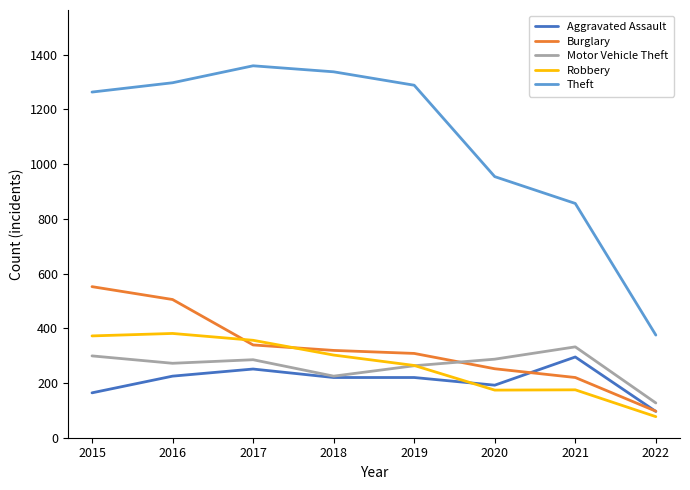

What is the difference between the highest and lowest values at 2017?

1108